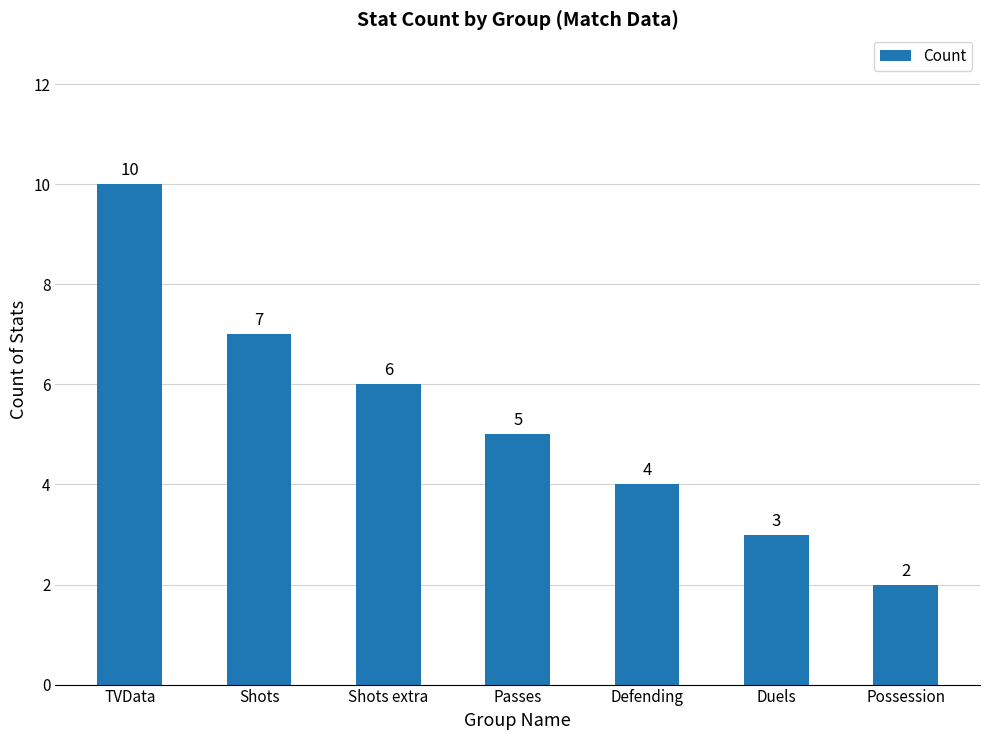

The chart shows a value of 4 at Shots. True or false?

False